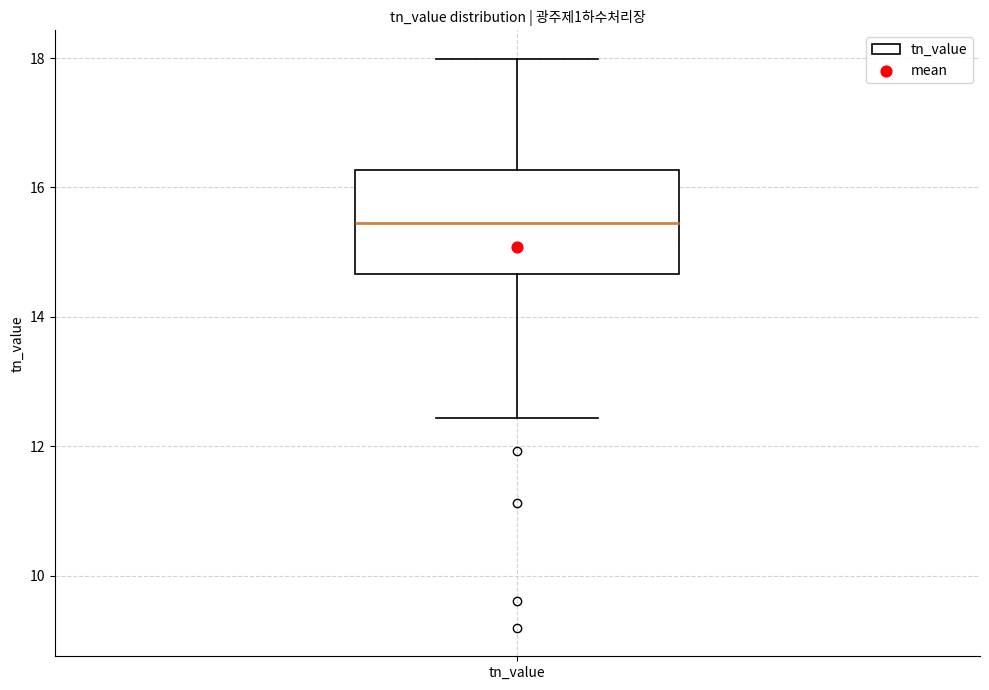

Read this box plot against the y-axis: the position of the median line, the range covered by the box, and the ends of both whiskers. The values are not printed on the chart, so give them approximately, as read against the axis.

median 15.4, box 14.6 to 16.2, whiskers 12.4 to 18.0